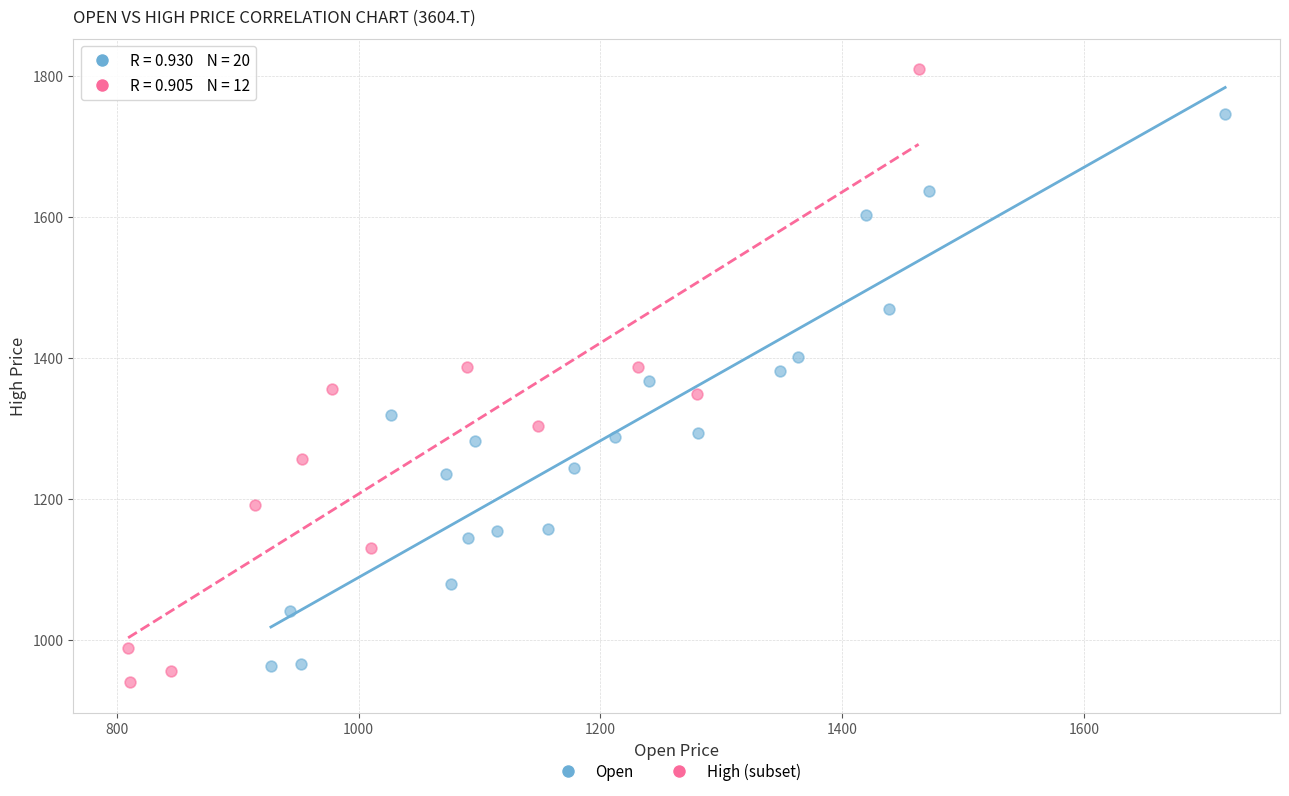

Which series has the largest Y range (max minus min)?

High (subset)